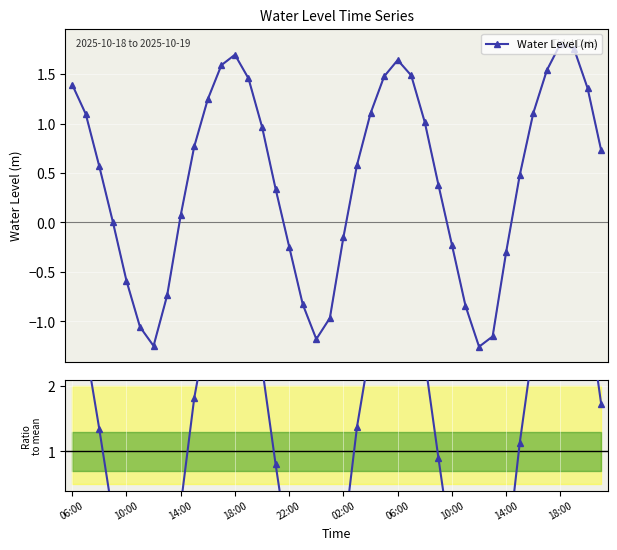

Reading left to right, list all the values displayed in this chart.

Water Level (m): 1.4	1.1	0.6	0.0	-0.6	-1.1	-1.2	-0.7	0.1	0.8	1.2	1.6	1.7	1.5	1.0	0.3	-0.2	-0.8	-1.2	-1.0	-0.1	0.6	1.1	1.5	1.6	1.5	1.0	0.4	-0.2	-0.8	-1.3	-1.2	-0.3	0.5	1.1	1.5	1.8	1.8	1.4	0.7
Ratio to mean: 3.3	2.6	1.3	0.0	-1.4	-2.5	-3.0	-1.7	0.2	1.8	3.0	3.8	4.0	3.4	2.3	0.8	-0.6	-2.0	-2.8	-2.3	-0.4	1.4	2.6	3.5	3.9	3.5	2.4	0.9	-0.5	-2.0	-3.0	-2.7	-0.7	1.1	2.6	3.6	4.3	4.2	3.2	1.7